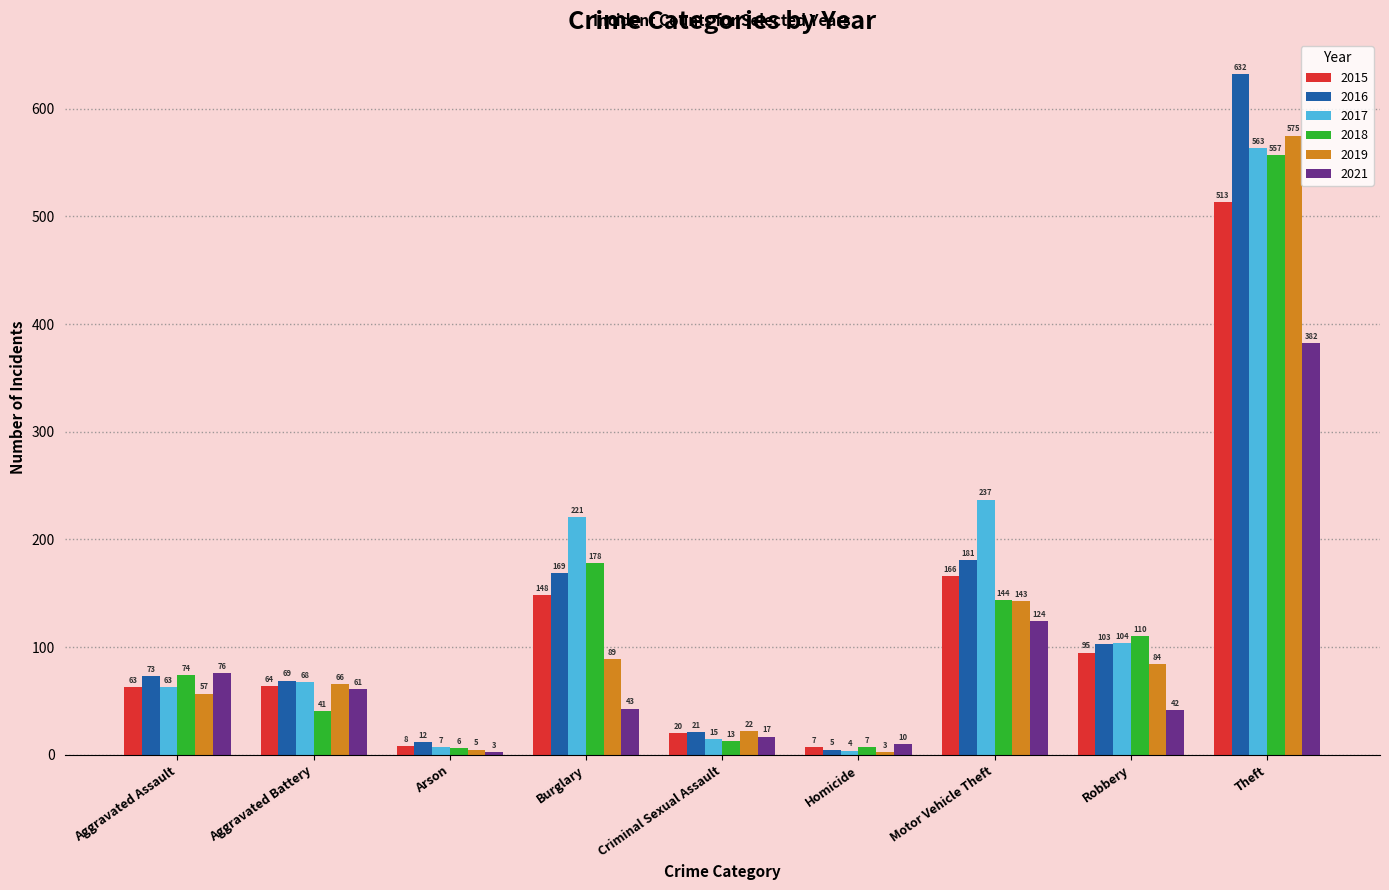

At which label does 2021 reach its peak?

Theft